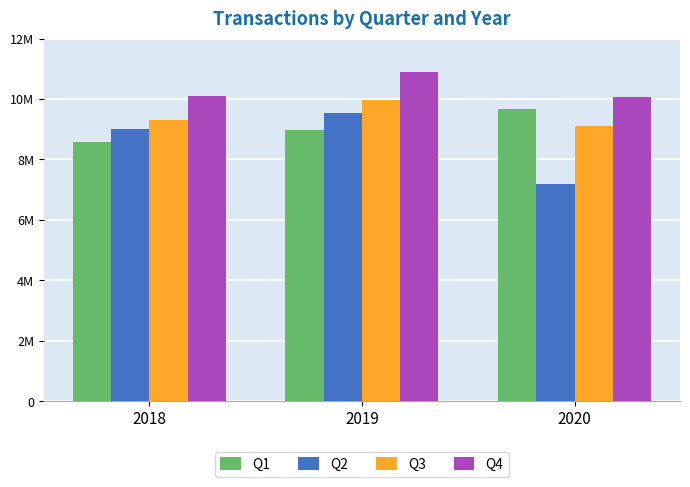

Rank the series at 2019 from lowest to highest value.

Q1, Q2, Q3, Q4